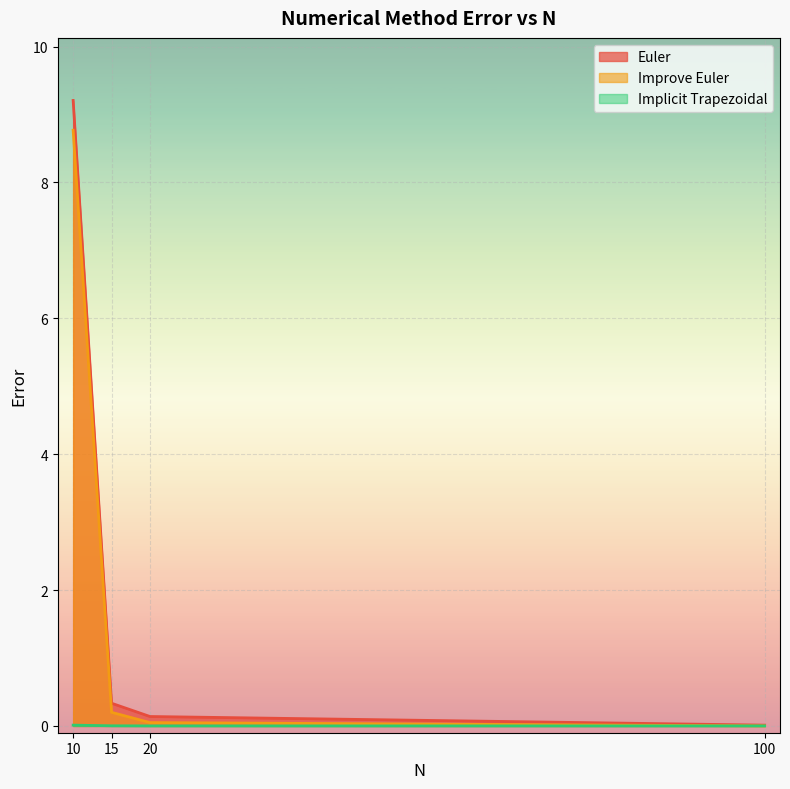

True or false: Improve Euler and Euler cross at least once.

False